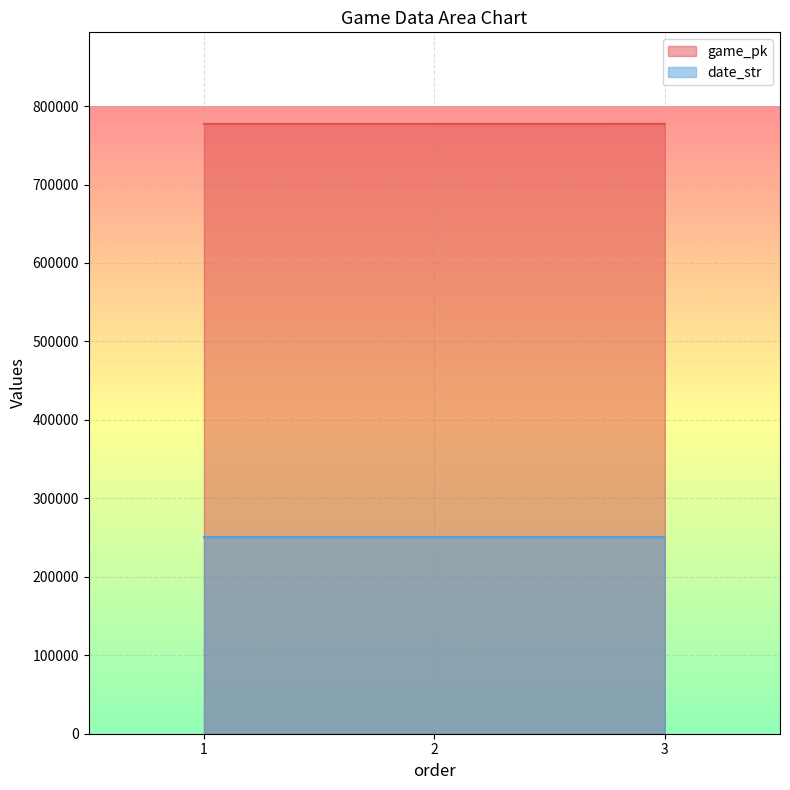

How many series are shown in this chart?

2